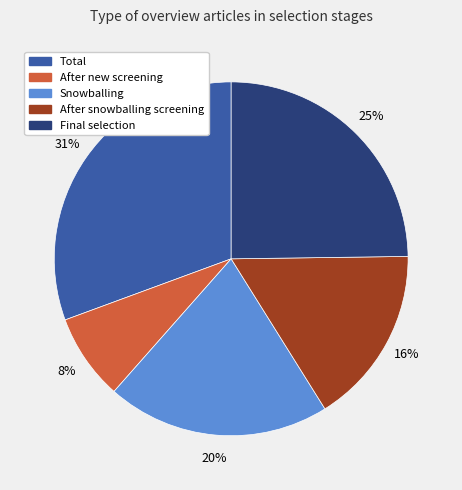

Which category has the smallest portion of the pie?

After new screening